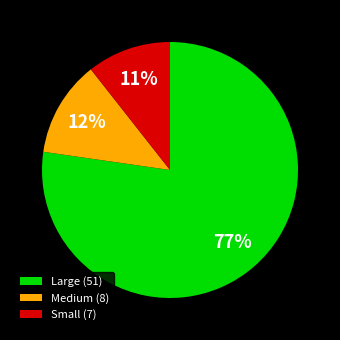

Which slice is the largest?

Large (51)